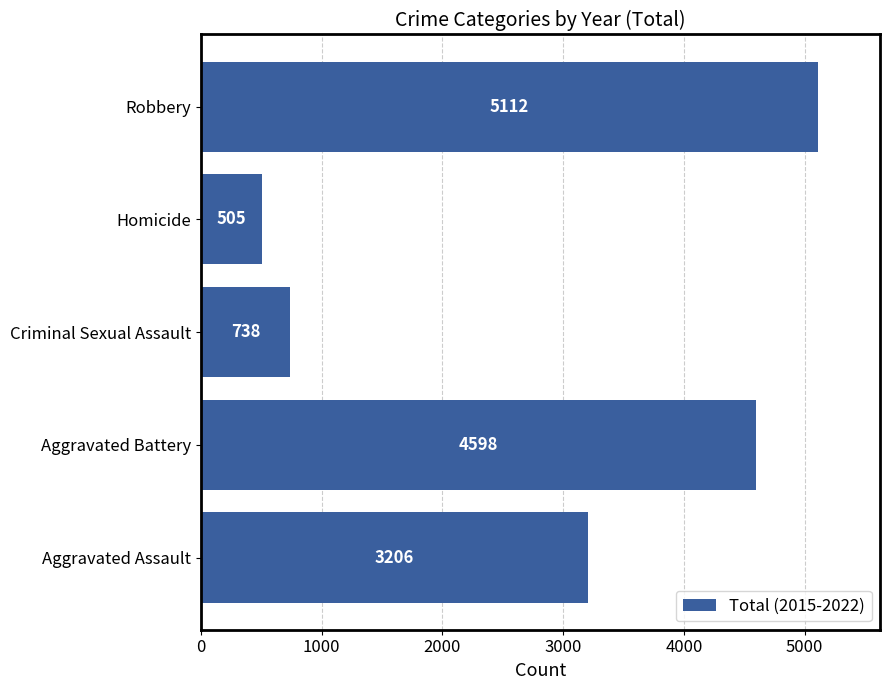

What is the difference between the second highest and second lowest values?

3860